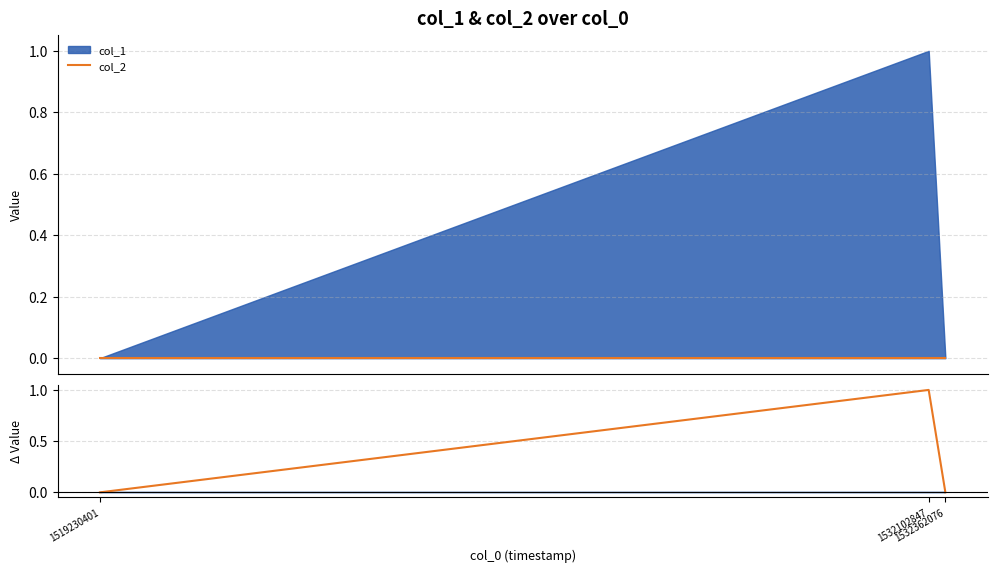

How many values in col_1 are above zero?

1